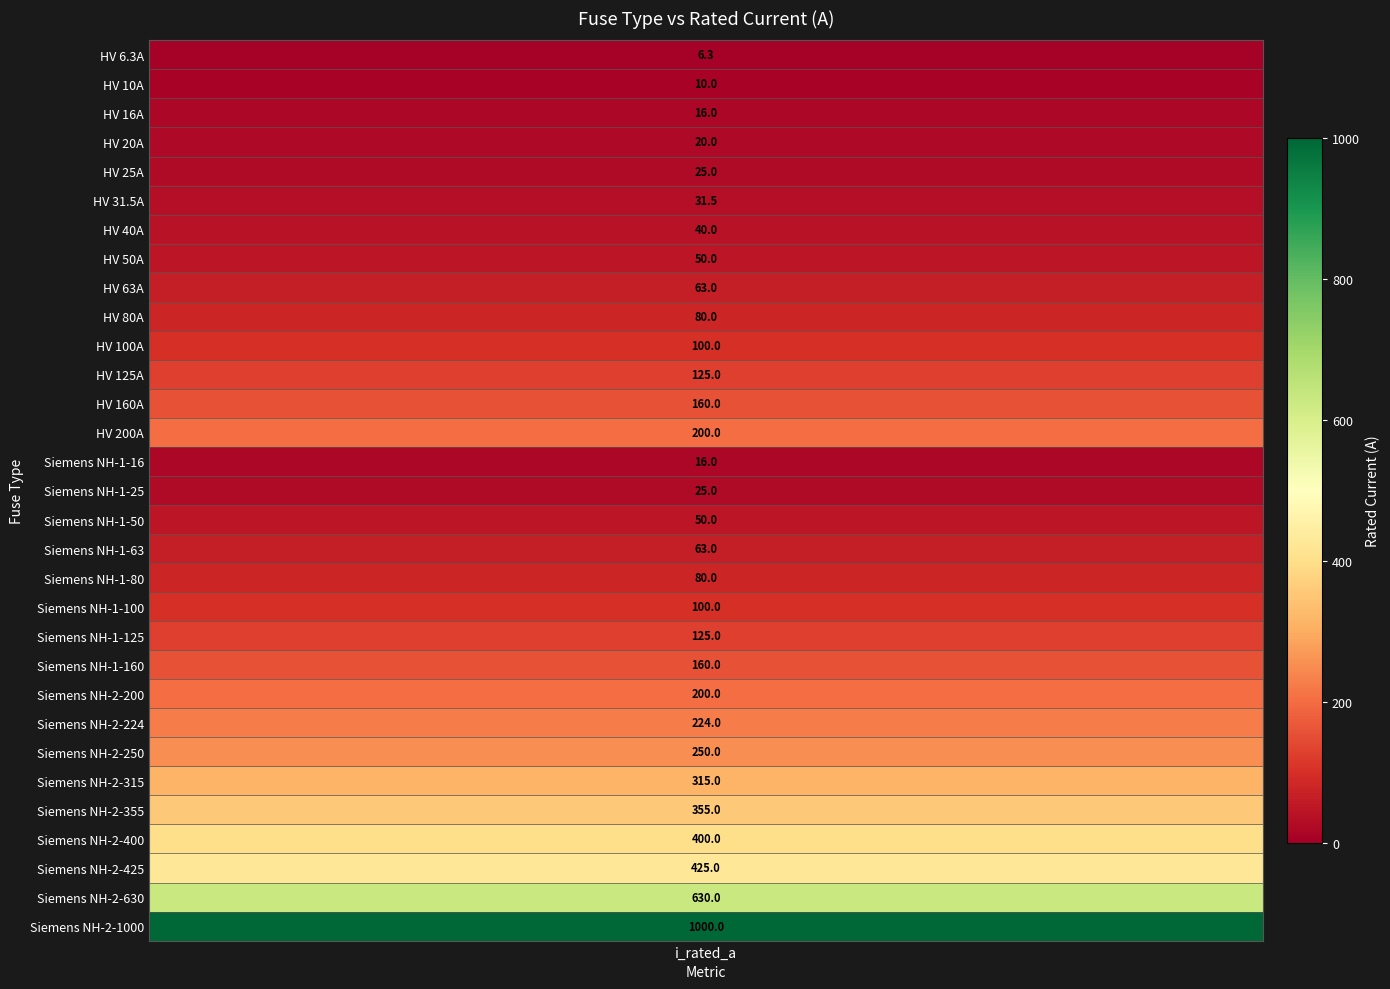

Reading left to right, what are all the values shown in this chart?

0=6.3	1=10.0	2=16.0	3=20.0	4=25.0	5=31.5	6=40.0	7=50.0	8=63.0	9=80.0	10=100.0	11=125.0	12=160.0	13=200.0	14=16.0	15=25.0	16=50.0	17=63.0	18=80.0	19=100.0	20=125.0	21=160.0	22=200.0	23=224.0	24=250.0	25=315.0	26=355.0	27=400.0	28=425.0	29=630.0	30=1000.0